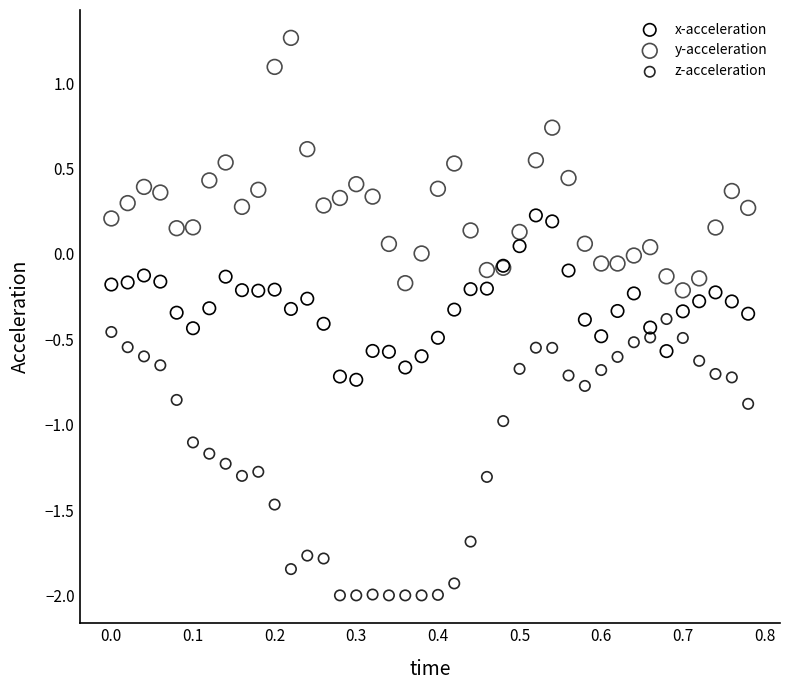

What are all the series names shown in the legend?

x-acceleration, y-acceleration, z-acceleration